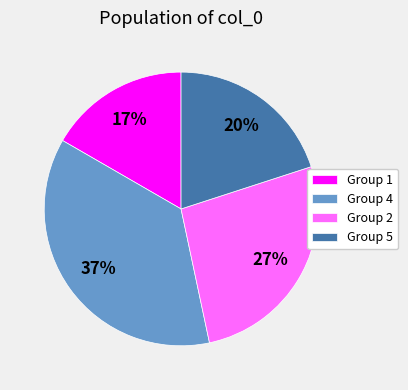

Is there any slice that represents more than half of the pie?

No